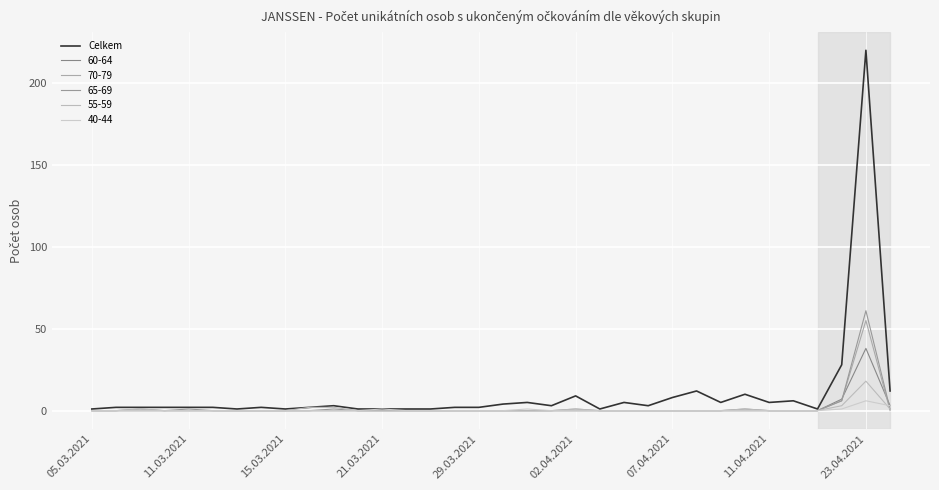

How many lines are shown in the chart?

6